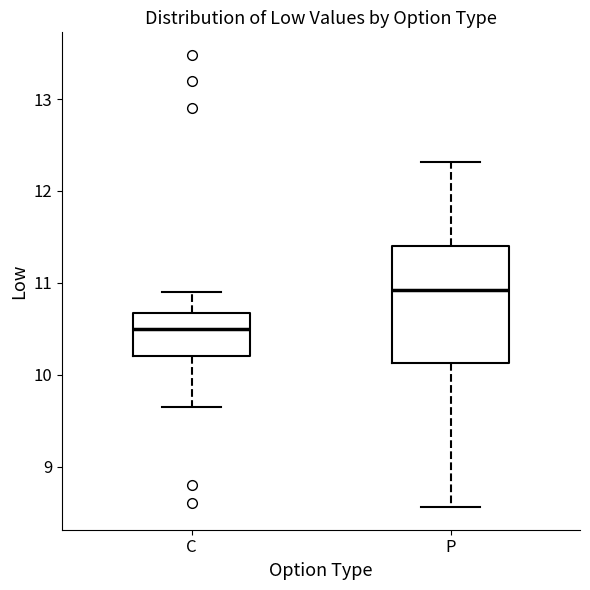

Reading left to right, transcribe this box plot: for each box, give where its median line is, the range the box spans, and where its two whiskers end, as read against the y-axis. The values are not printed on the chart, so give them approximately, as read against the axis.

C: median 10.5, box 10.2 to 10.7, whiskers 9.7 to 10.9
P: median 10.9, box 10.1 to 11.4, whiskers 8.6 to 12.3